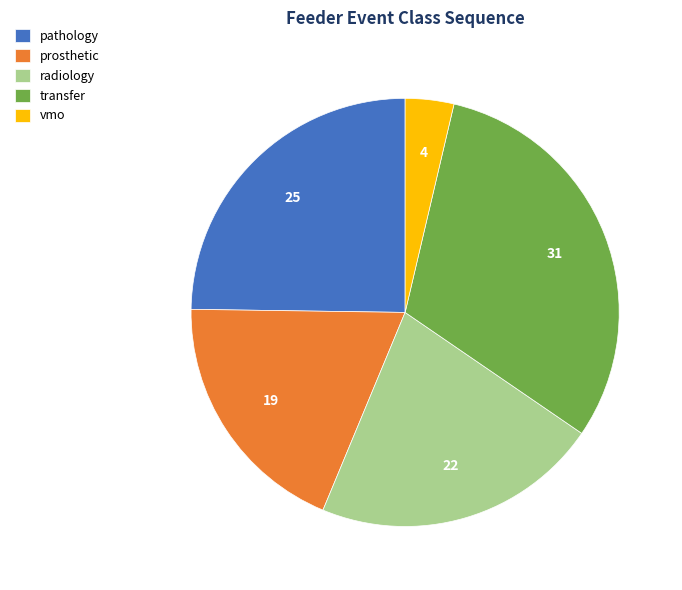

True or false: prosthetic accounts for 34% of the total.

False